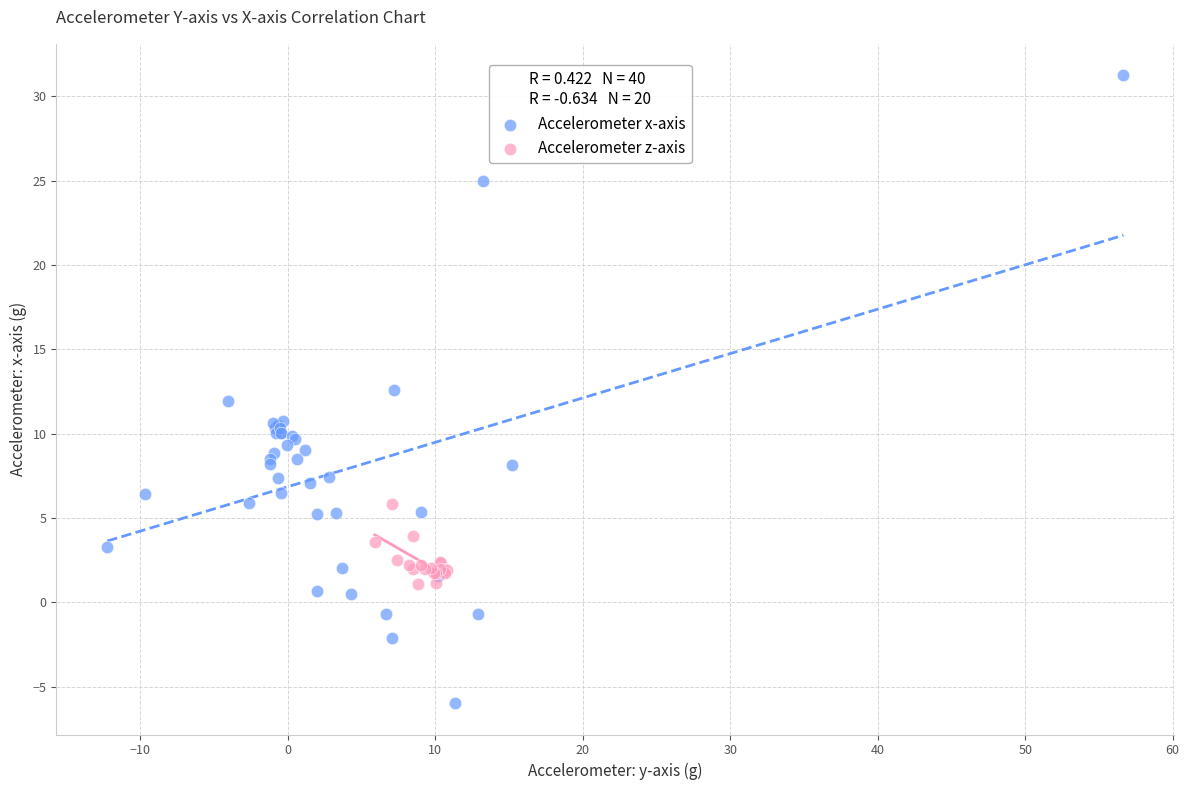

Which series has the widest spread of Y values?

Accelerometer x-axis